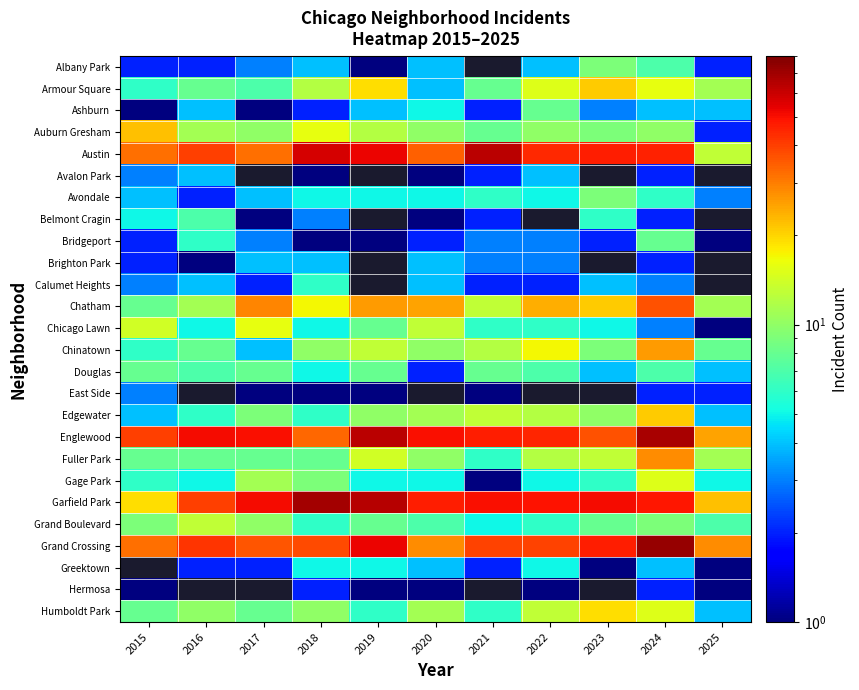

Which label corresponds to the smallest value in the chart?

2019